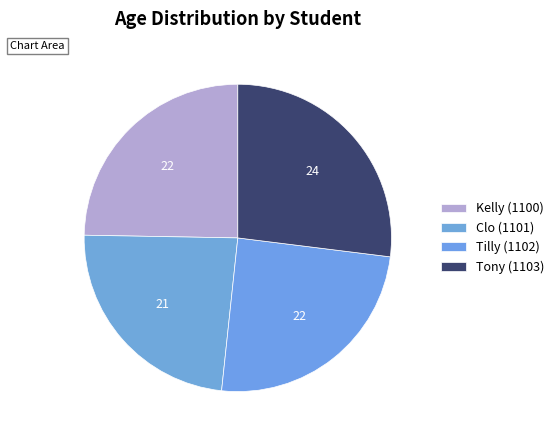

How many slices are in this pie chart?

4